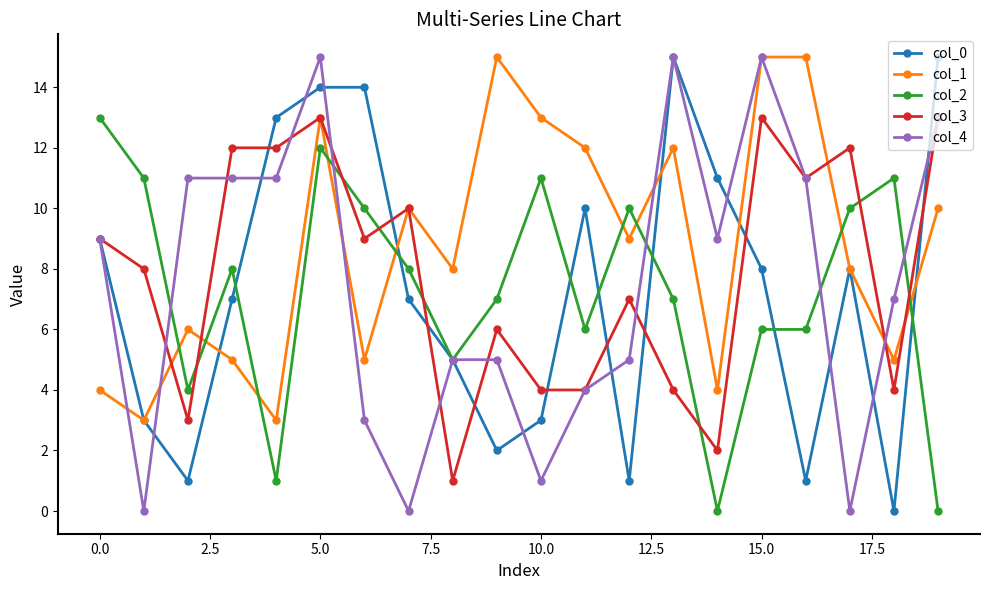

Which series has the largest total across all categories?

col_1